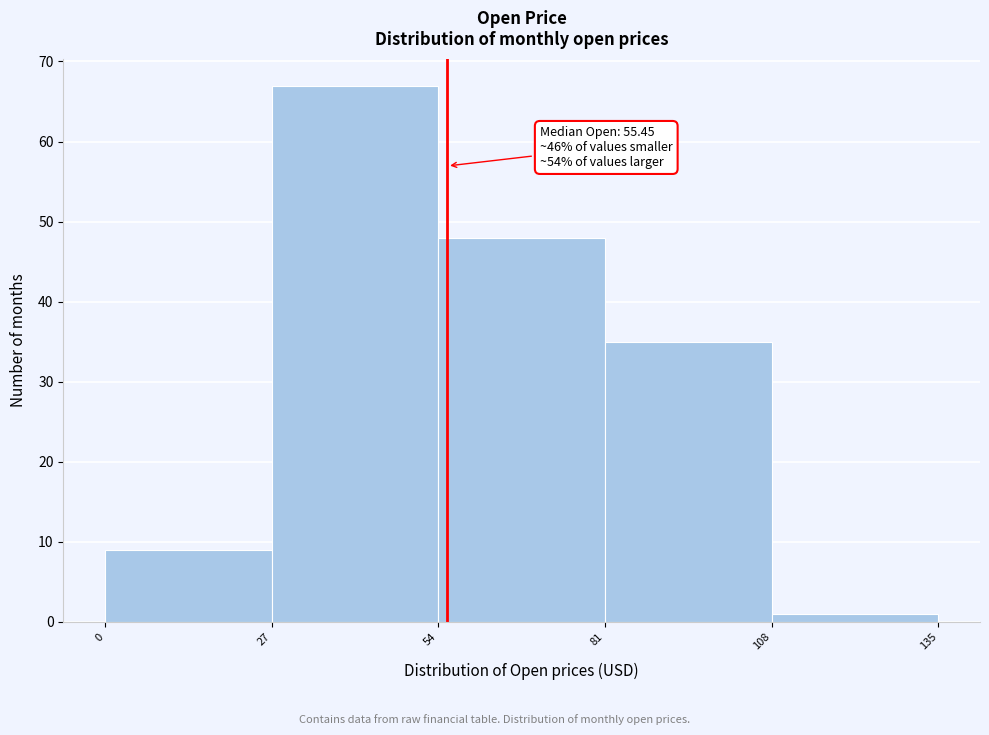

Over which range of the x-axis is the bar tallest?

27 to 54